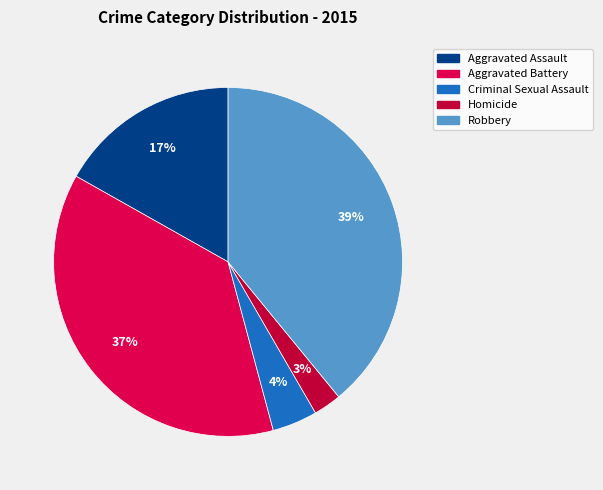

Combined, what portion of the pie is Criminal Sexual Assault and Aggravated Assault?

21.0%